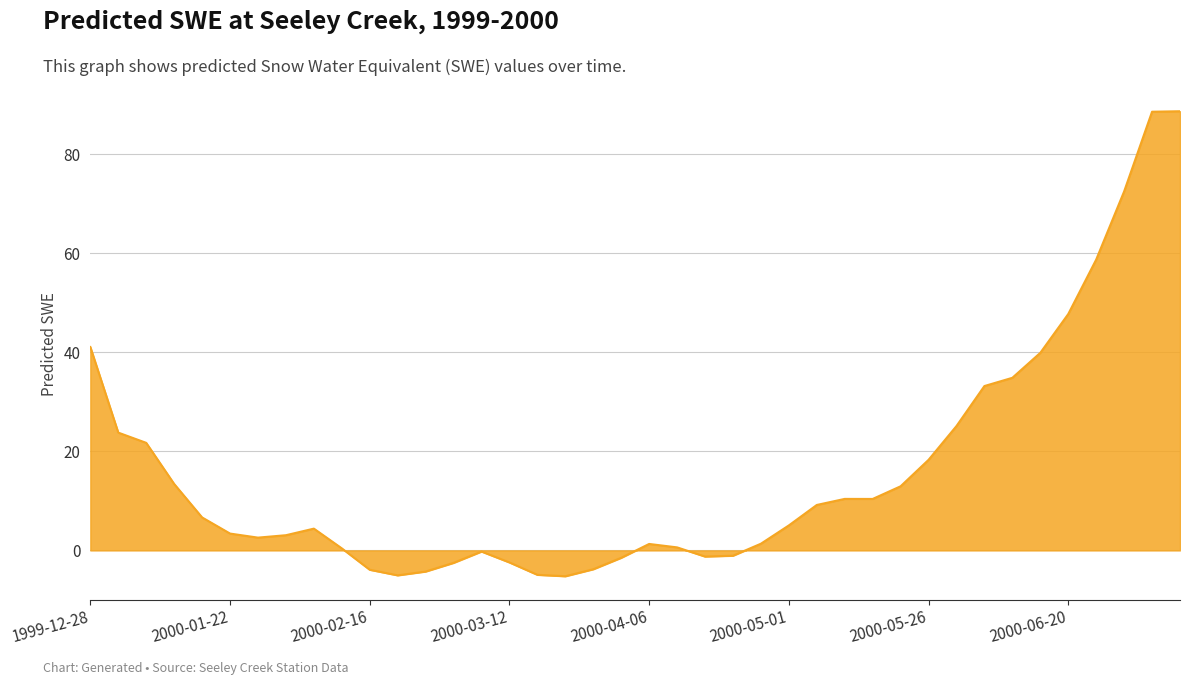

What is the maximum value shown in the chart?

88.6